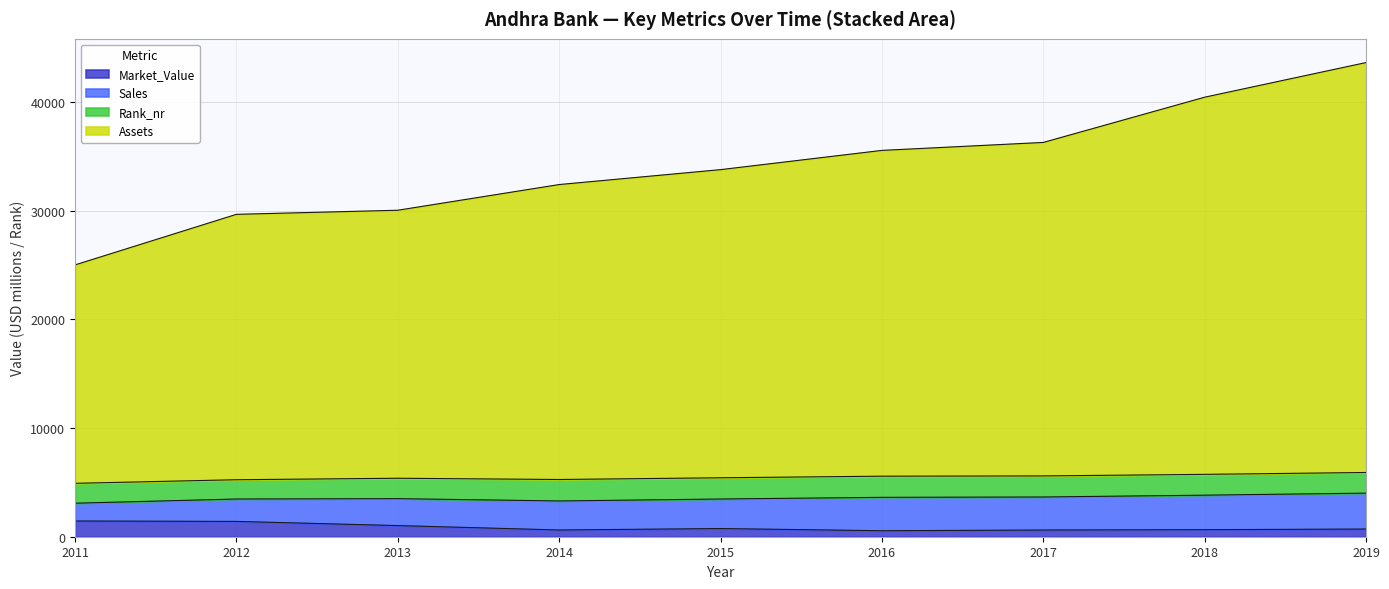

True or false: Market_Value has a value of 752 at 2015.

True